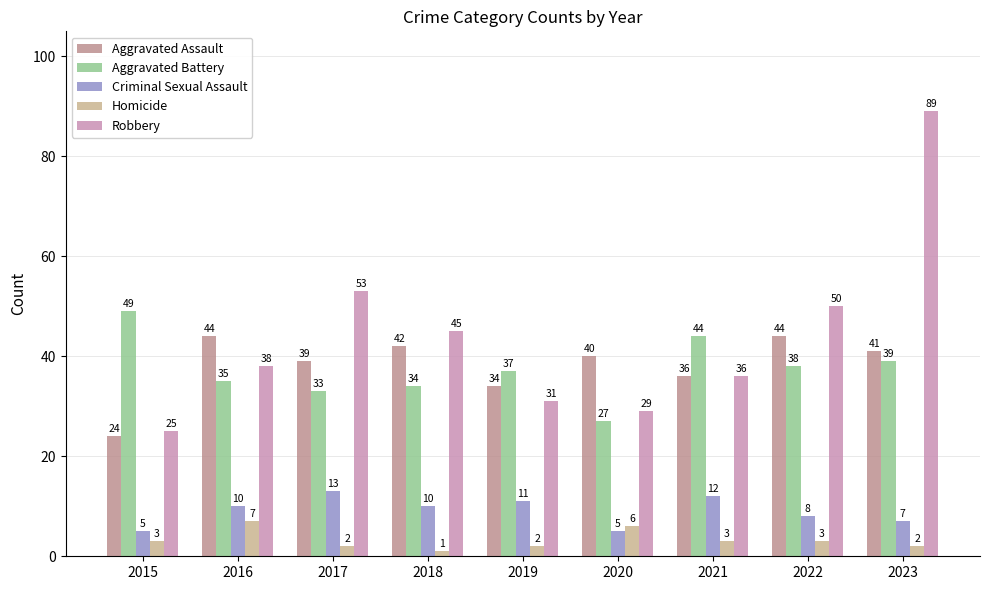

How many data points in Aggravated Assault are less than 40?

4